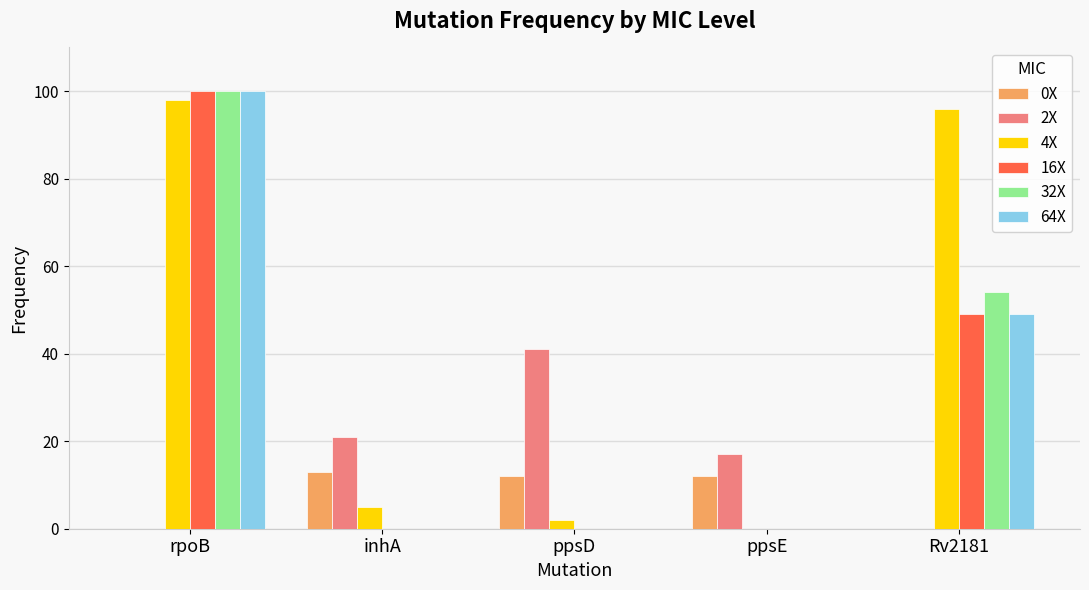

The value of 64X at ppsE is 0. True or false?

True